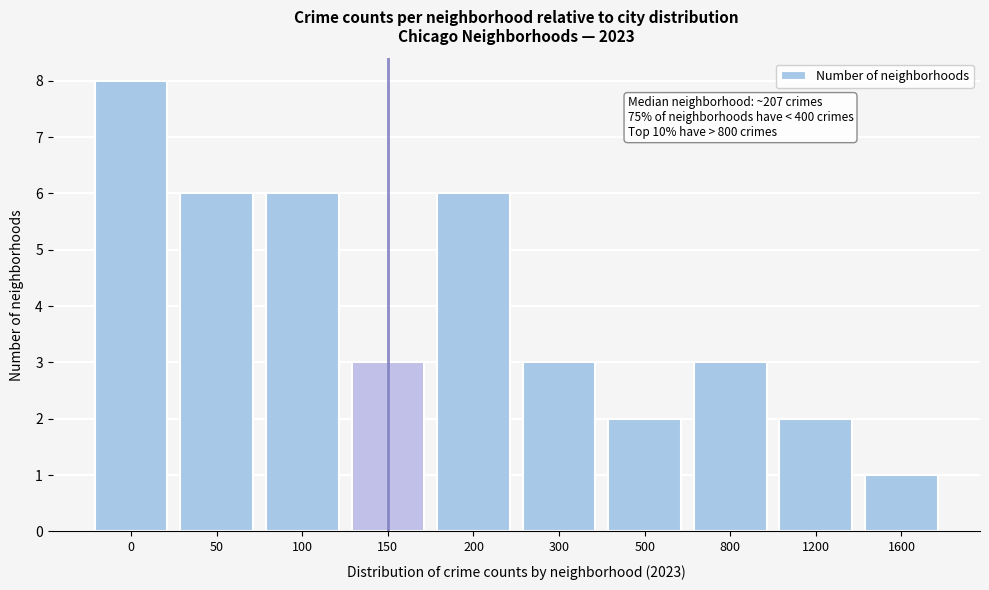

Reading left to right, transcribe all the data shown in this chart.

0=8	50=6	100=6	150=3	200=6	300=3	500=2	800=3	1200=2	1600=1